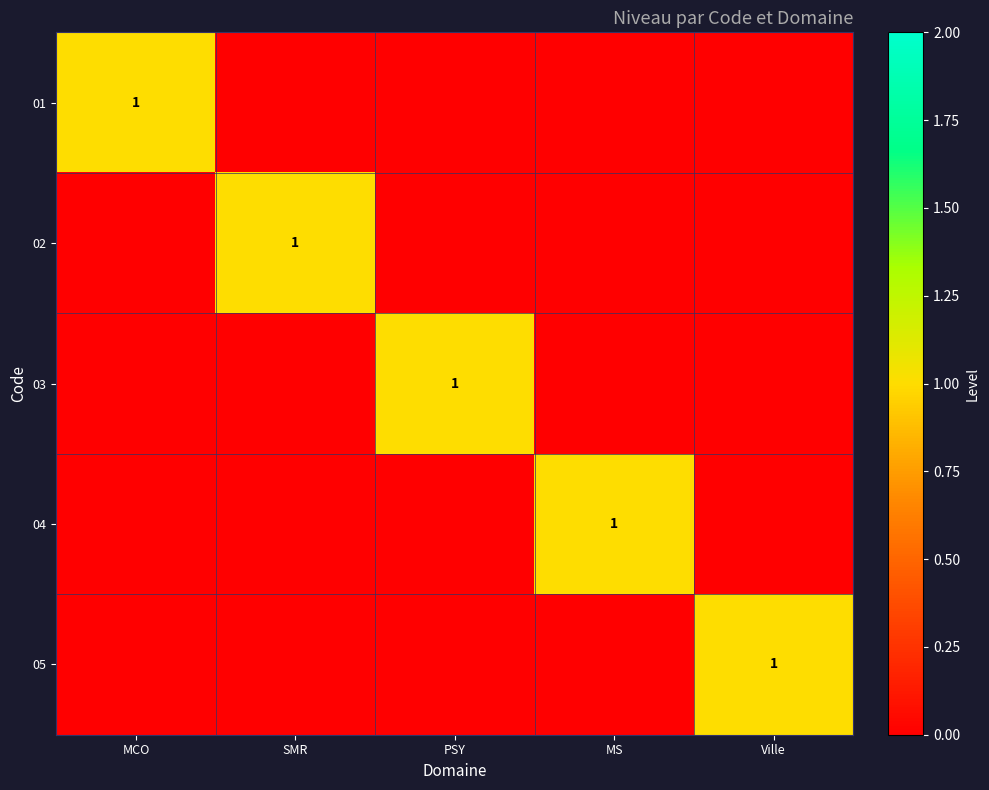

True or false: 02 has a value of 1 at SMR.

True